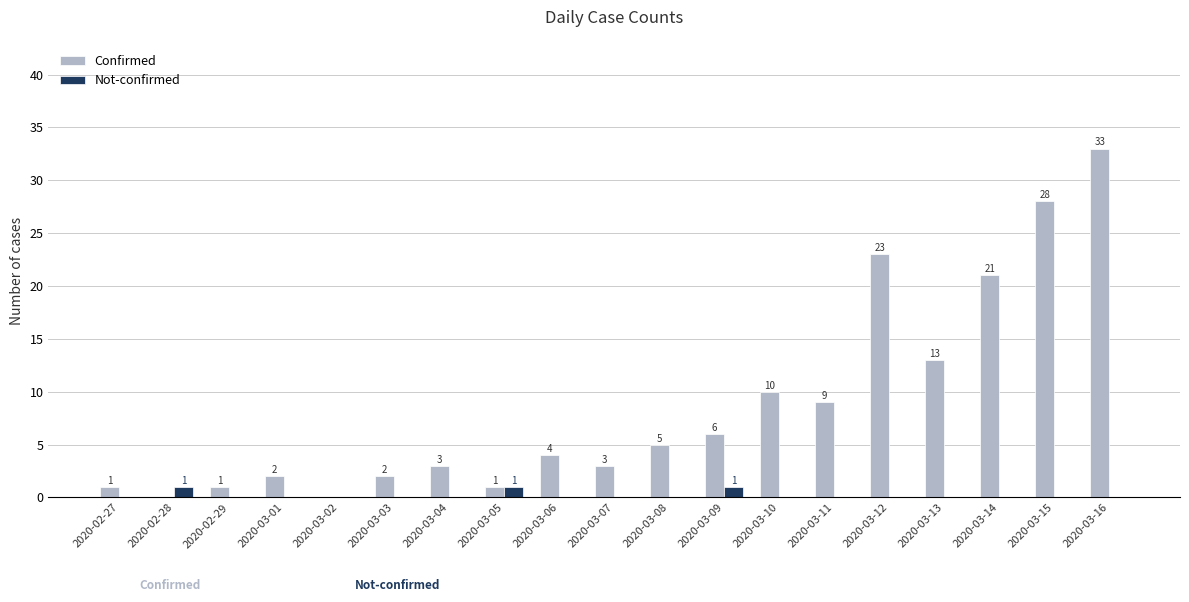

Reading right to left, extract all data points from this chart.

Confirmed: 33	28	21	13	23	9	10	6	5	3	4	1	3	2	0	2	1	0	1
Not-confirmed: 0	0	0	0	0	0	0	1	0	0	0	1	0	0	0	0	0	1	0